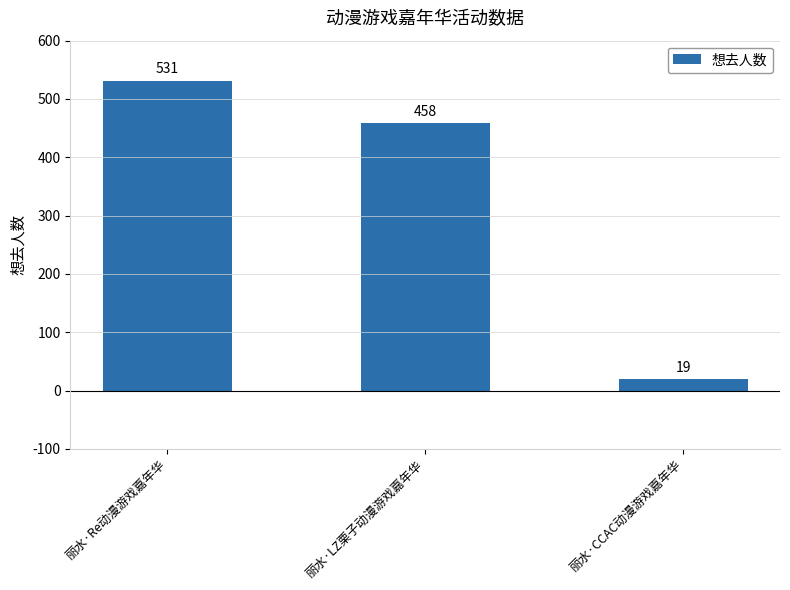

Reading left to right, list all the values displayed in this chart.

531	458	19